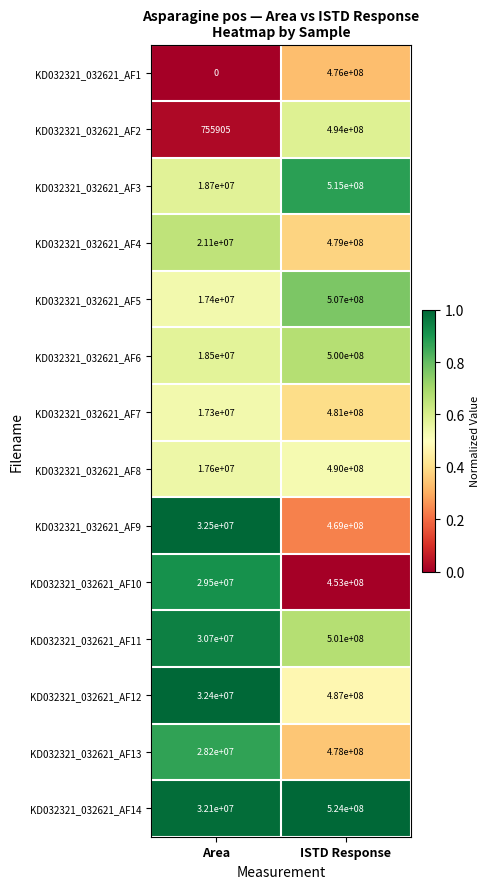

Reading left to right, what are all the values shown in this chart?

KD032321_032621_AF1: 0	476000000
KD032321_032621_AF2: 755905	494000000
KD032321_032621_AF3: 18700000	515000000
KD032321_032621_AF4: 21100000	479000000
KD032321_032621_AF5: 17400000	507000000
KD032321_032621_AF6: 18500000	500000000
KD032321_032621_AF7: 17300000	481000000
KD032321_032621_AF8: 17600000	490000000
KD032321_032621_AF9: 32500000	469000000
KD032321_032621_AF10: 29500000	453000000
KD032321_032621_AF11: 30700000	501000000
KD032321_032621_AF12: 32400000	487000000
KD032321_032621_AF13: 28200000	478000000
KD032321_032621_AF14: 32100000	524000000